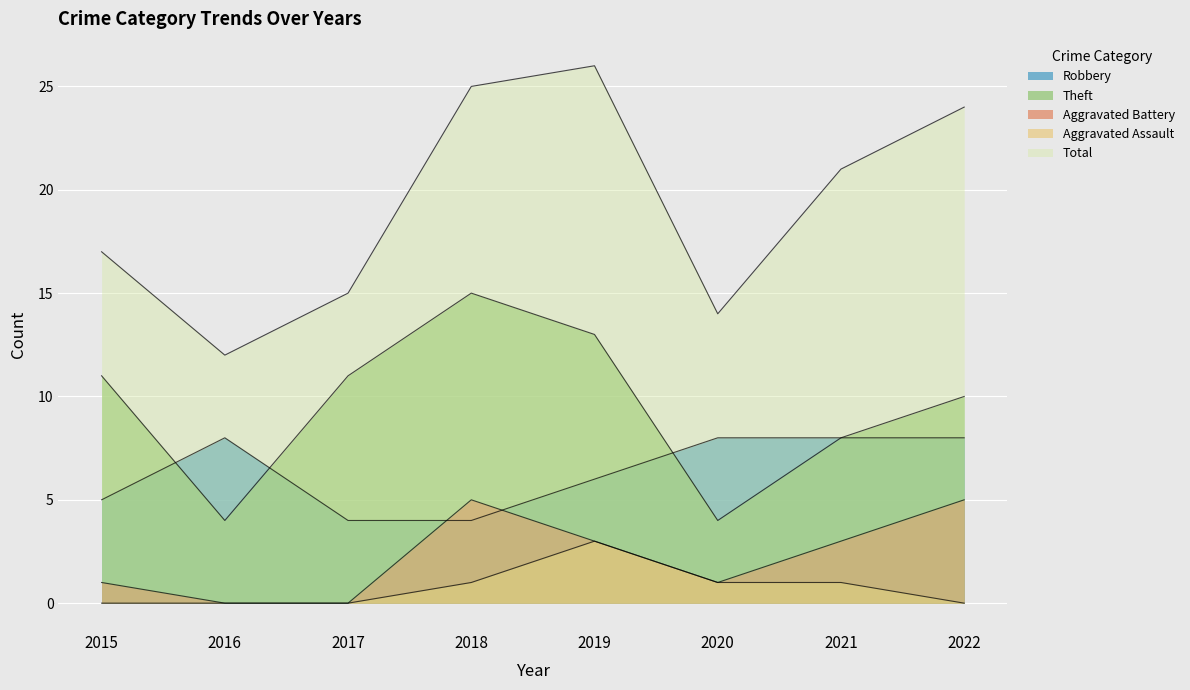

Reading left to right, transcribe all the data shown in this chart.

Robbery: 5	8	4	4	6	8	8	8
Theft: 11	4	11	15	13	4	8	10
Aggravated Battery: 1	0	0	5	3	1	3	5
Aggravated Assault: 0	0	0	1	3	1	1	0
Total: 17	12	15	25	26	14	21	24